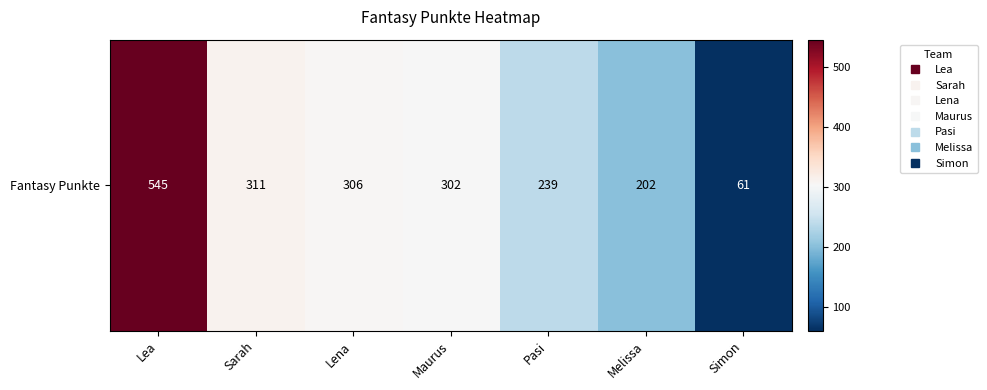

Which category has the highest value across all series?

Lea